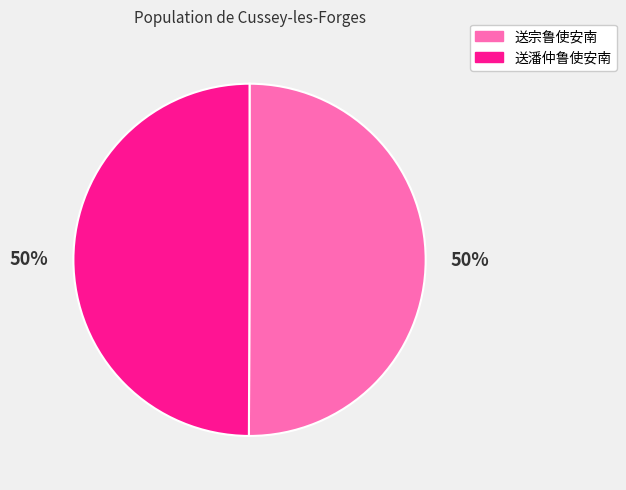

Is the sum of 送潘仲鲁使安南 and 送宗鲁使安南 greater than half?

Yes